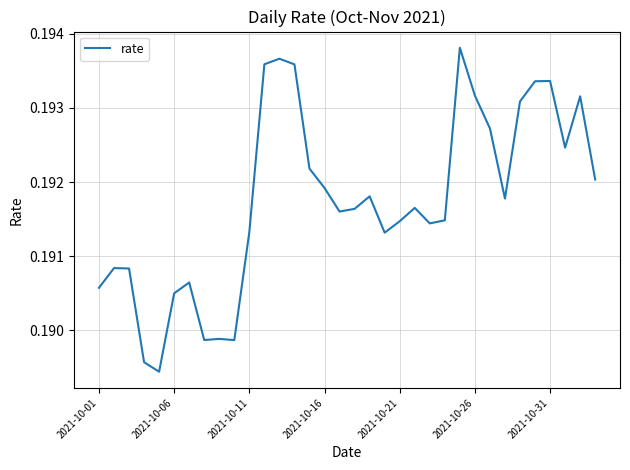

What is the maximum value shown in the chart?

0.2